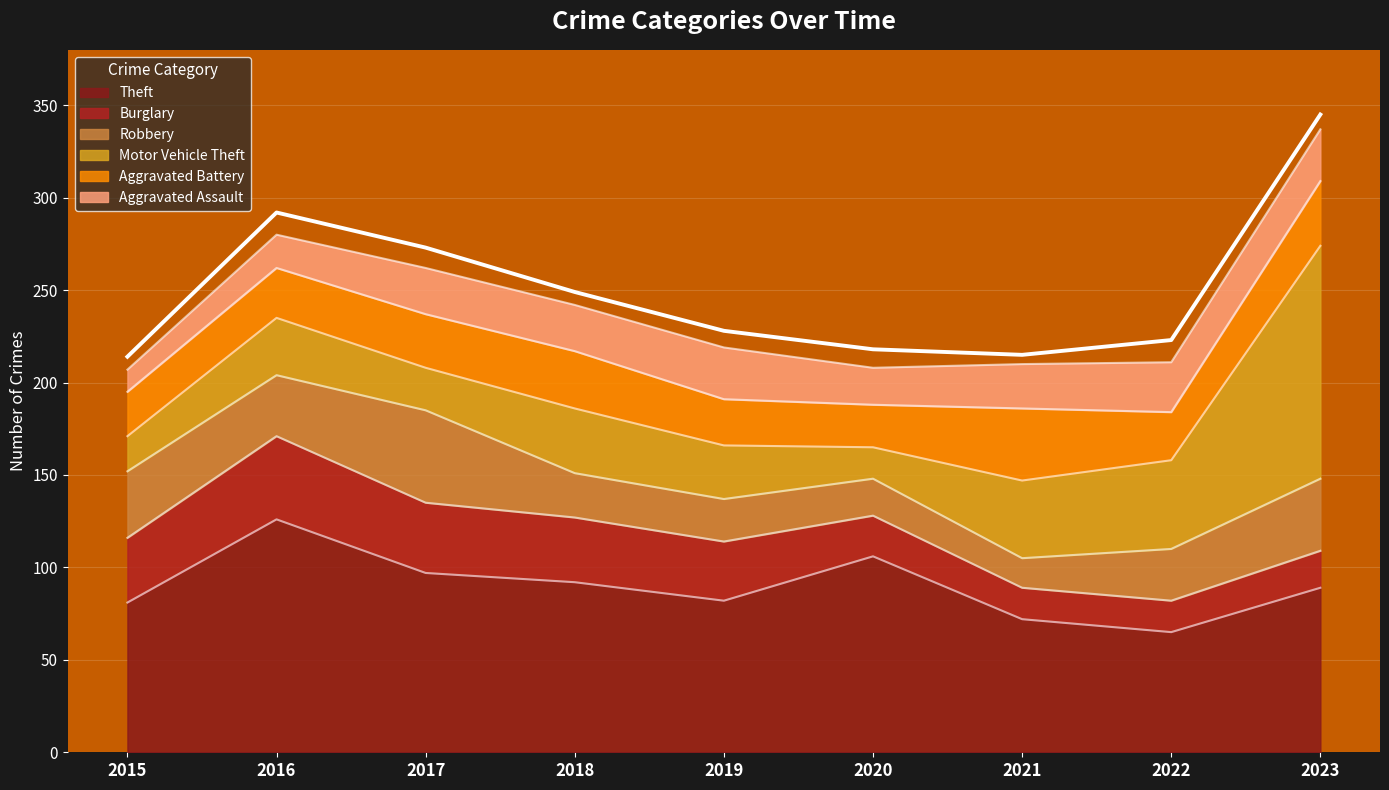

What is the average value?

251